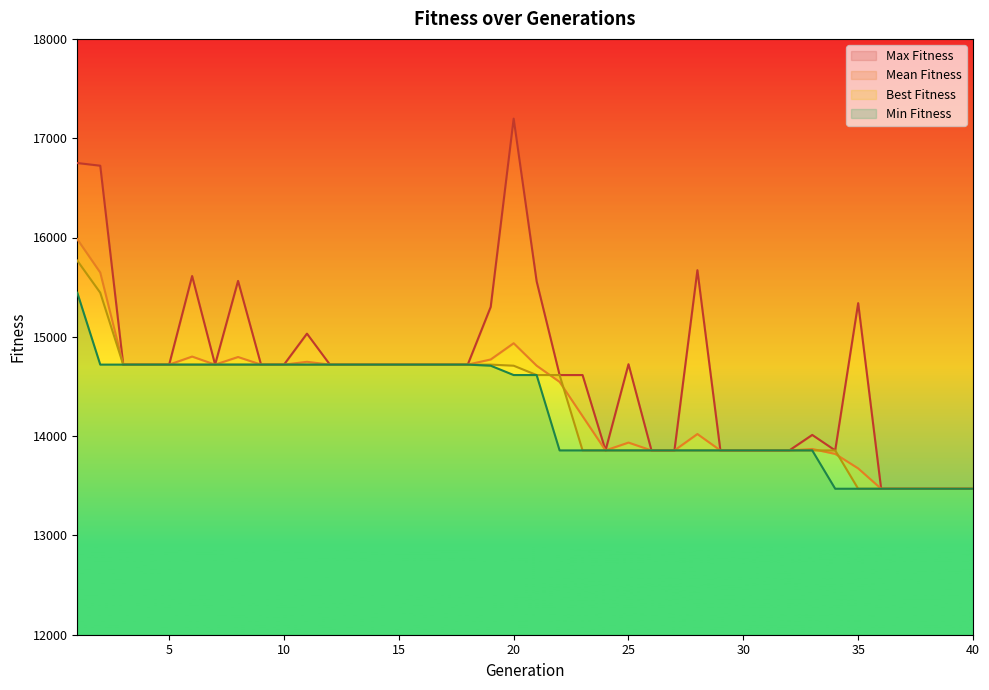

Reading left to right, what are all the values shown in this chart?

Best Fitness: 1=15767.0	2=15444.0	3=14720.0	4=14720.0	5=14720.0	6=14720.0	7=14720.0	8=14720.0	9=14720.0	10=14720.0	11=14720.0	12=14720.0	13=14720.0	14=14720.0	15=14720.0	16=14720.0	17=14720.0	18=14720.0	19=14720.0	20=14709.0	21=14615.0	22=14615.0	23=13856.0	24=13856.0	25=13856.0	26=13856.0	27=13856.0	28=13856.0	29=13856.0	30=13856.0	31=13856.0	32=13856.0	33=13856.0	34=13856.0	35=13470.0	36=13470.0	37=13470.0	38=13470.0	39=13470.0	40=13470.0
Mean Fitness: 1=15983.2	2=15647.0	3=14720.0	4=14720.0	5=14720.0	6=14801.1	7=14720.0	8=14796.6	9=14720.0	10=14720.0	11=14748.4	12=14720.0	13=14720.0	14=14720.0	15=14720.0	16=14720.0	17=14720.0	18=14720.0	19=14771.8	20=14935.3	21=14709.4	22=14546.0	23=14201.0	24=13856.0	25=13934.9	26=13856.0	27=13856.0	28=14021.0	29=13856.0	30=13856.0	31=13856.0	32=13856.0	33=13870.2	34=13820.9	35=13675.0	36=13470.0	37=13470.0	38=13470.0	39=13470.0	40=13470.0
Max Fitness: 1=16750.0	2=16723.0	3=14720.0	4=14720.0	5=14720.0	6=15612.0	7=14720.0	8=15563.0	9=14720.0	10=14720.0	11=15032.0	12=14720.0	13=14720.0	14=14720.0	15=14720.0	16=14720.0	17=14720.0	18=14720.0	19=15301.0	20=17197.0	21=15559.0	22=14615.0	23=14615.0	24=13856.0	25=14724.0	26=13856.0	27=13856.0	28=15671.0	29=13856.0	30=13856.0	31=13856.0	32=13856.0	33=14012.0	34=13856.0	35=15339.0	36=13470.0	37=13470.0	38=13470.0	39=13470.0	40=13470.0
Min Fitness: 1=15444.0	2=14720.0	3=14720.0	4=14720.0	5=14720.0	6=14720.0	7=14720.0	8=14720.0	9=14720.0	10=14720.0	11=14720.0	12=14720.0	13=14720.0	14=14720.0	15=14720.0	16=14720.0	17=14720.0	18=14720.0	19=14709.0	20=14615.0	21=14615.0	22=13856.0	23=13856.0	24=13856.0	25=13856.0	26=13856.0	27=13856.0	28=13856.0	29=13856.0	30=13856.0	31=13856.0	32=13856.0	33=13856.0	34=13470.0	35=13470.0	36=13470.0	37=13470.0	38=13470.0	39=13470.0	40=13470.0